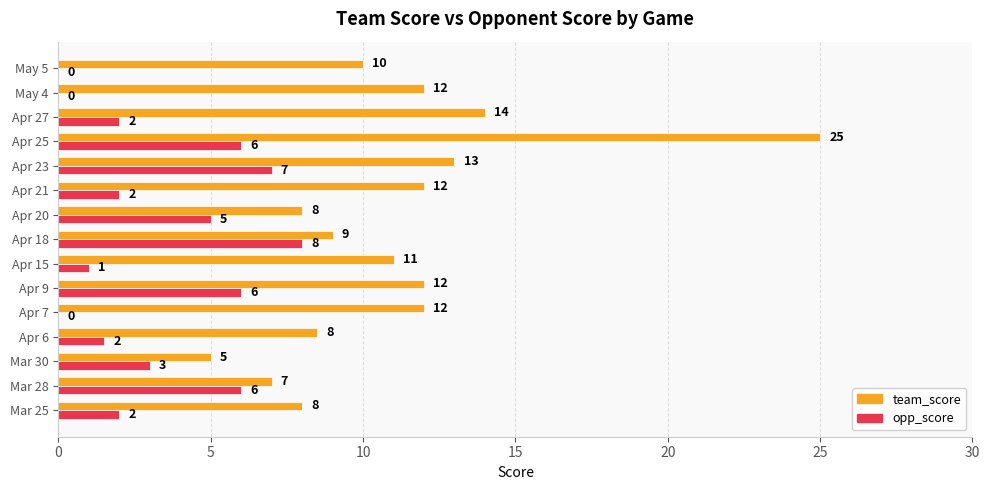

Between Apr 9 and Apr 15, which series saw the biggest shift?

opp_score